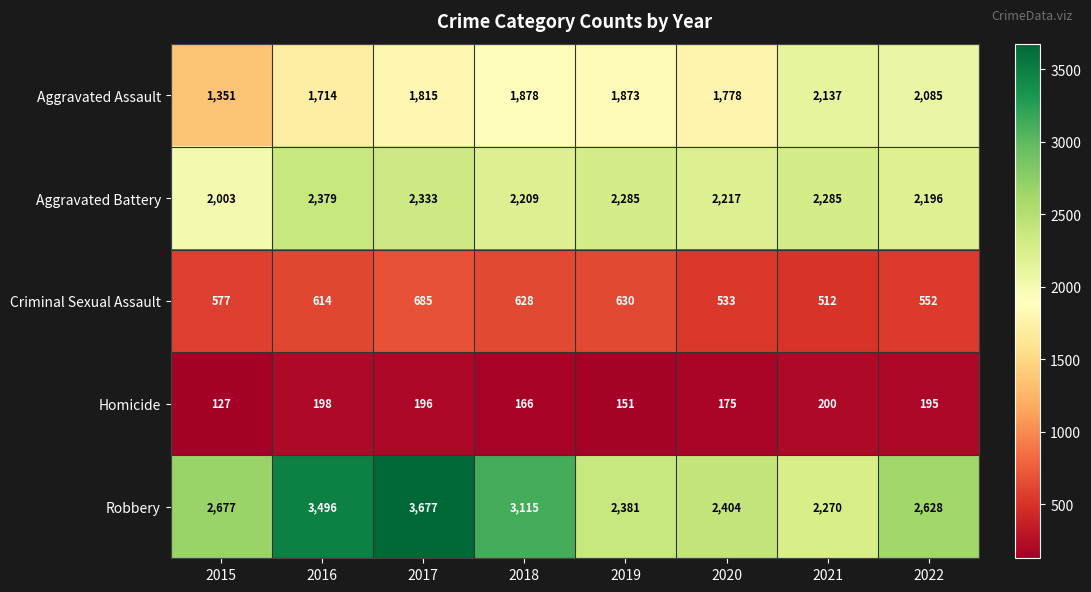

What is the difference between the maximum and second lowest values in the Homicide series?

49